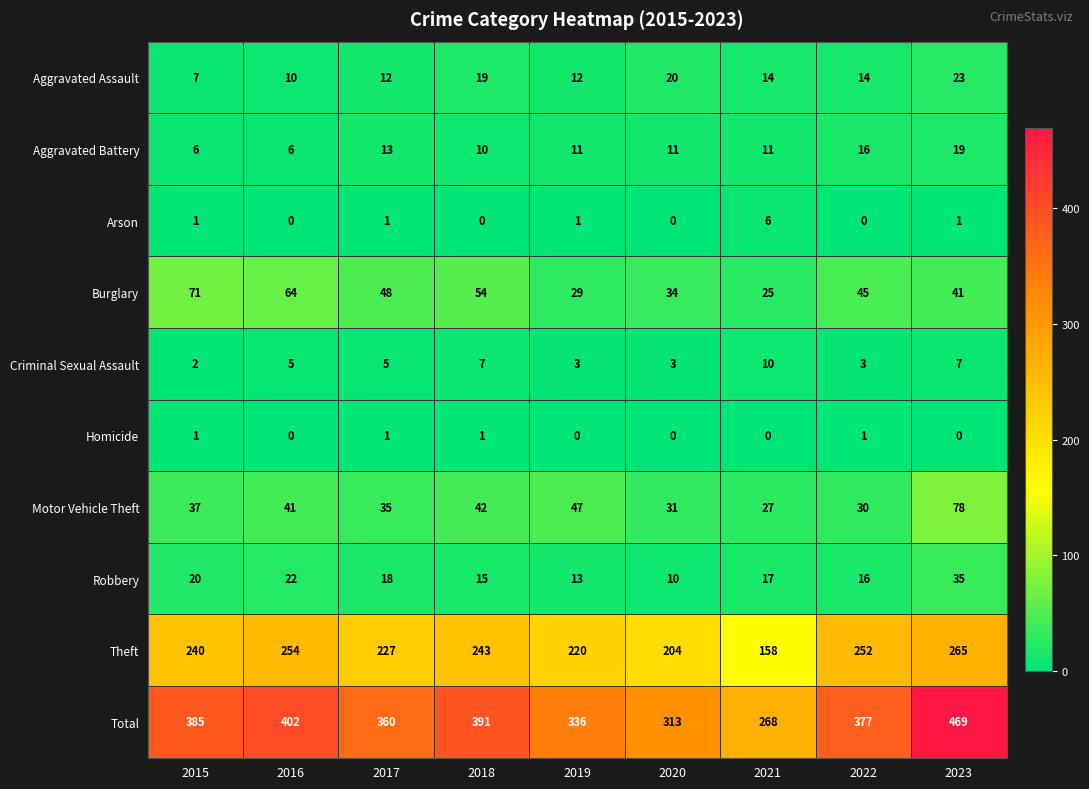

At which category is the sum across all series the highest?

2023